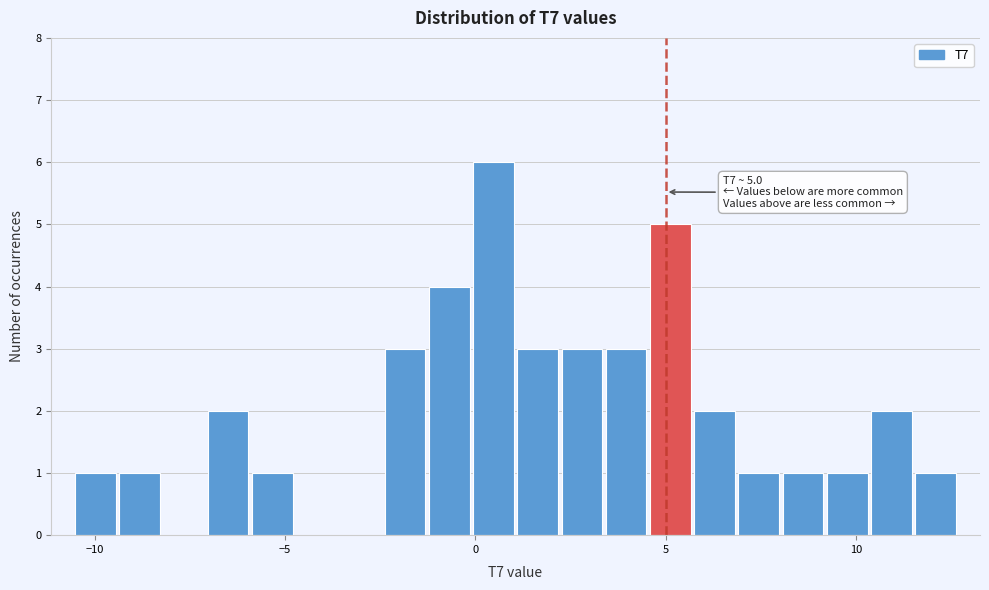

Around what value on the x-axis is the tallest bar? Give the approximate position of its centre, as read against the axis.

0.5